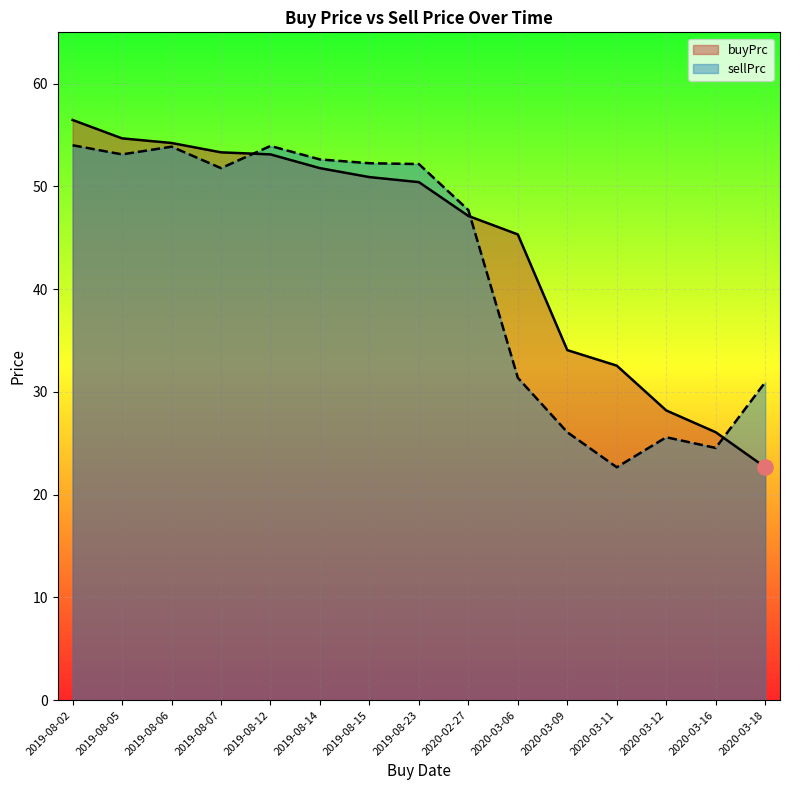

Which series has the largest total across all categories?

buyPrc